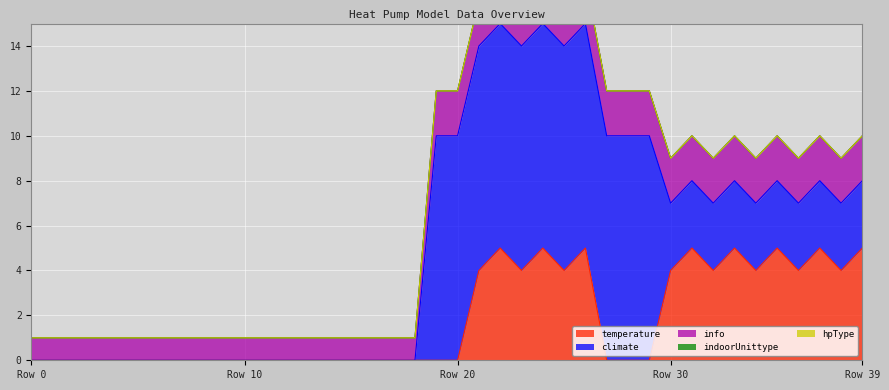

Is it true that hpType equals 0 at 37?

True